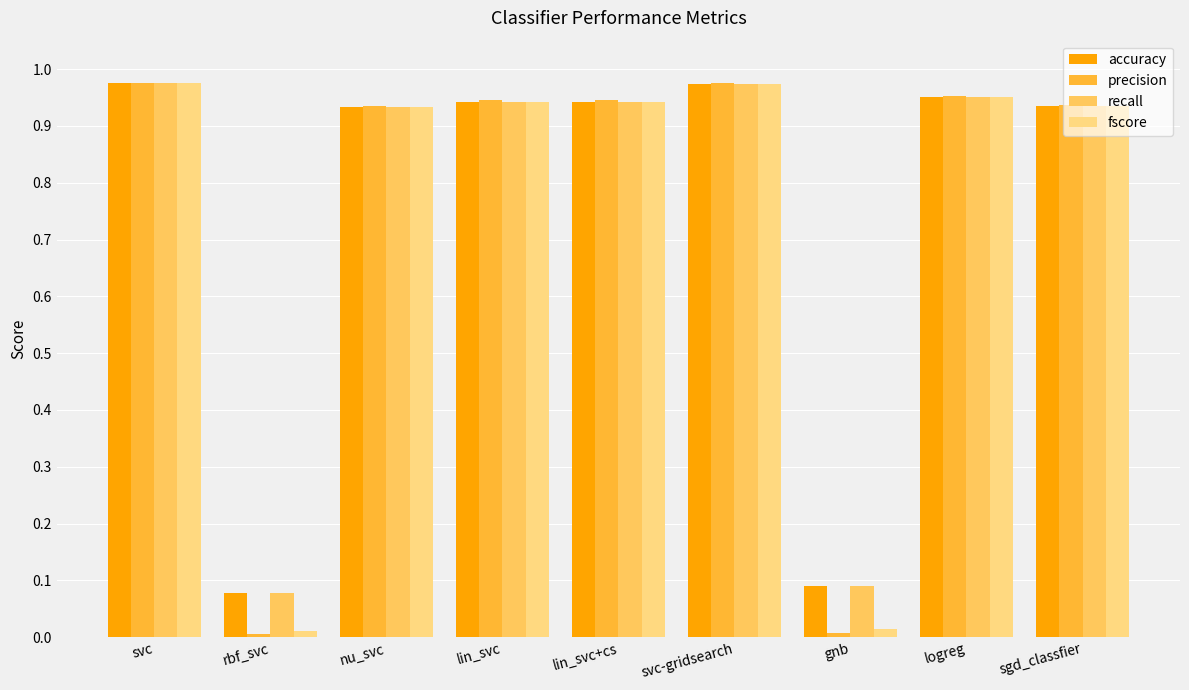

What is the difference between the precision values at svc-gridsearch and rbf_svc?

1.0